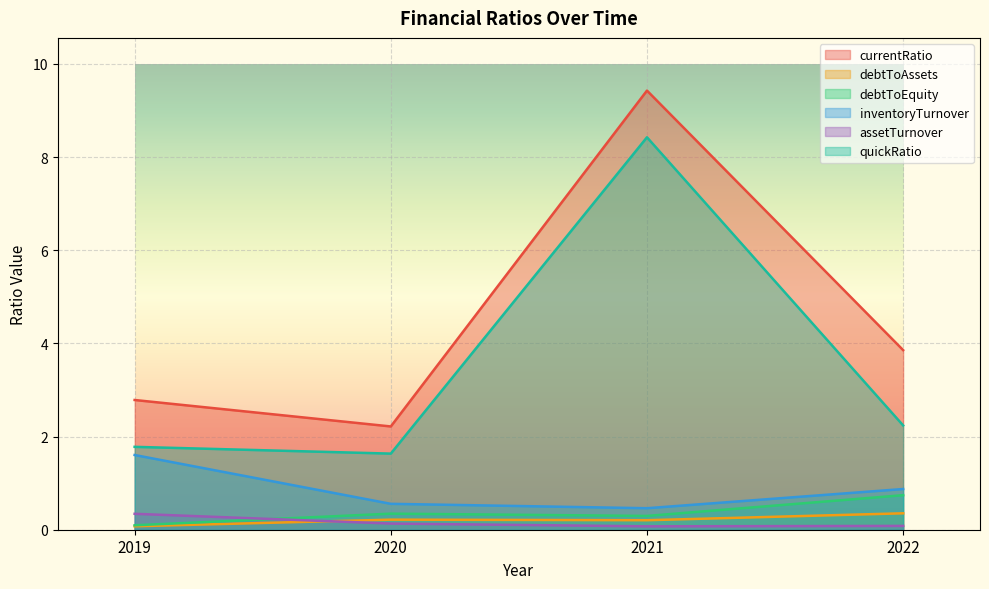

How many distinct data groups are displayed?

6